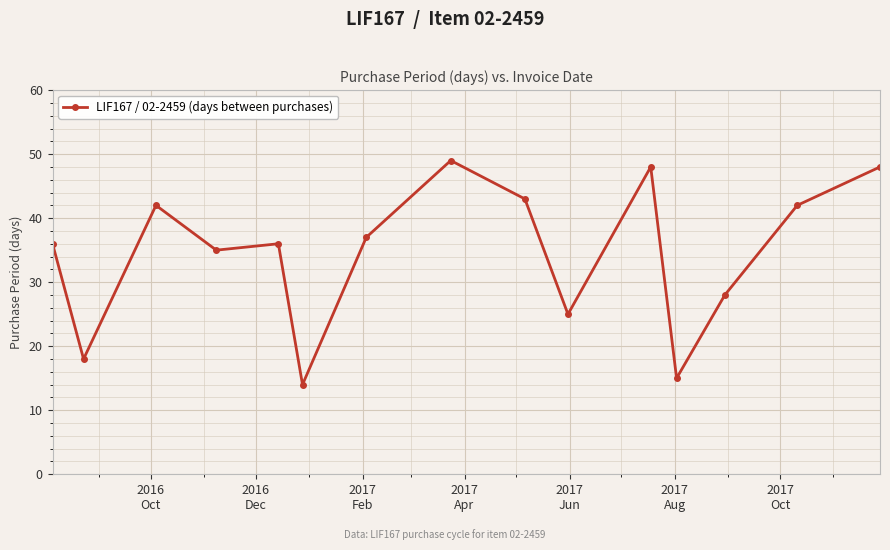

What is the maximum value shown in the chart?

49